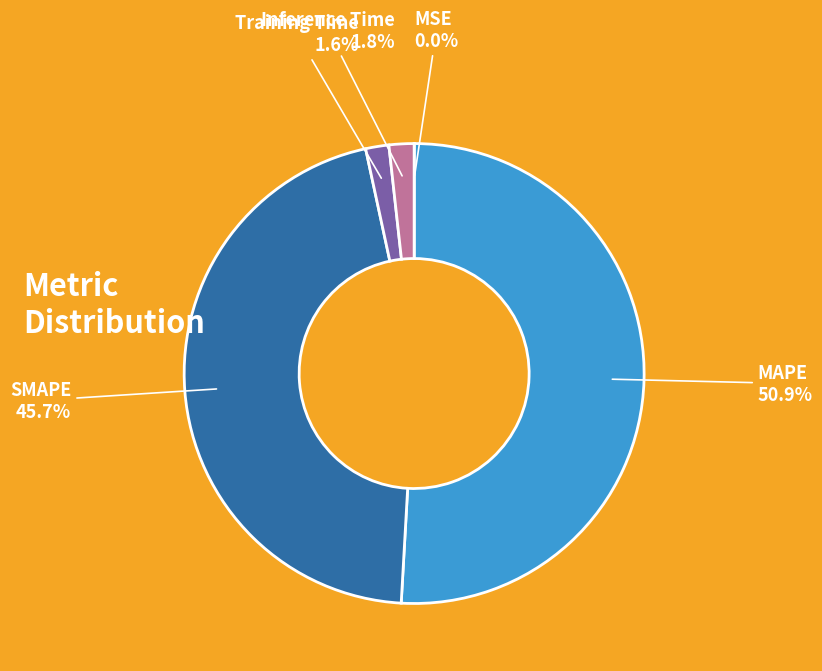

Which category has the biggest portion of the pie?

MAPE